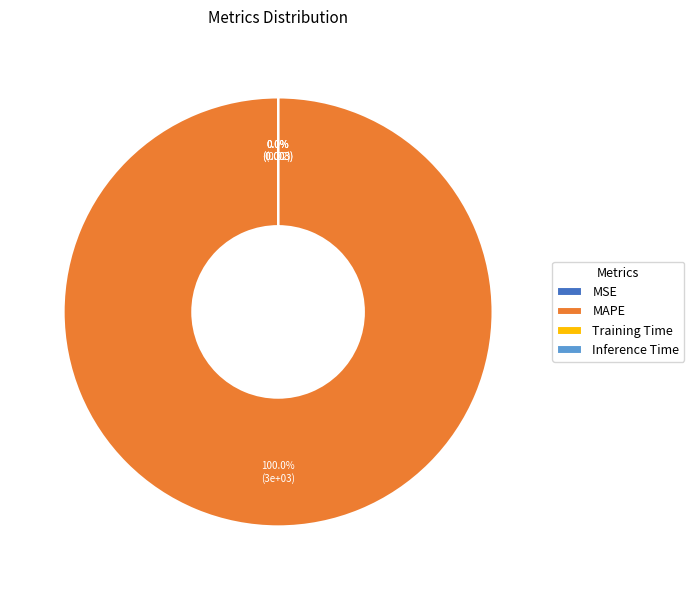

True or false: Training Time accounts for 8% of the total.

False